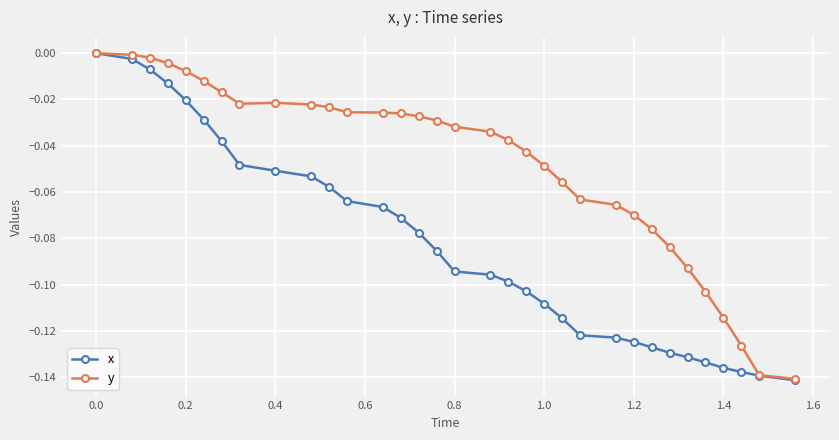

How many lines are shown in the chart?

2